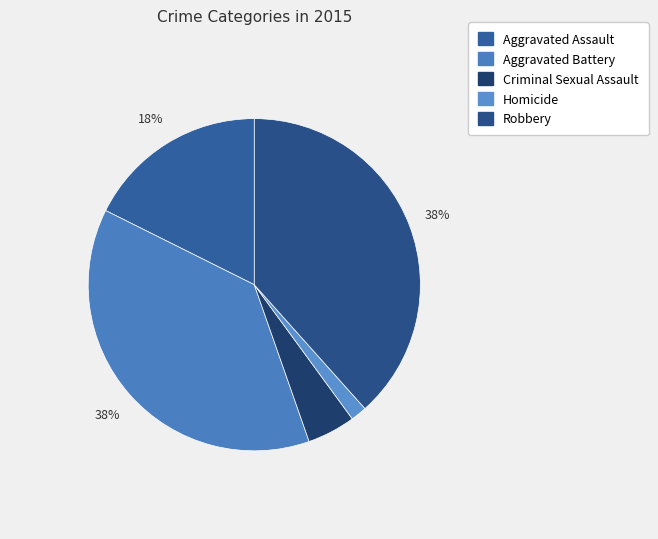

Does Aggravated Assault represent more than half of the total?

No